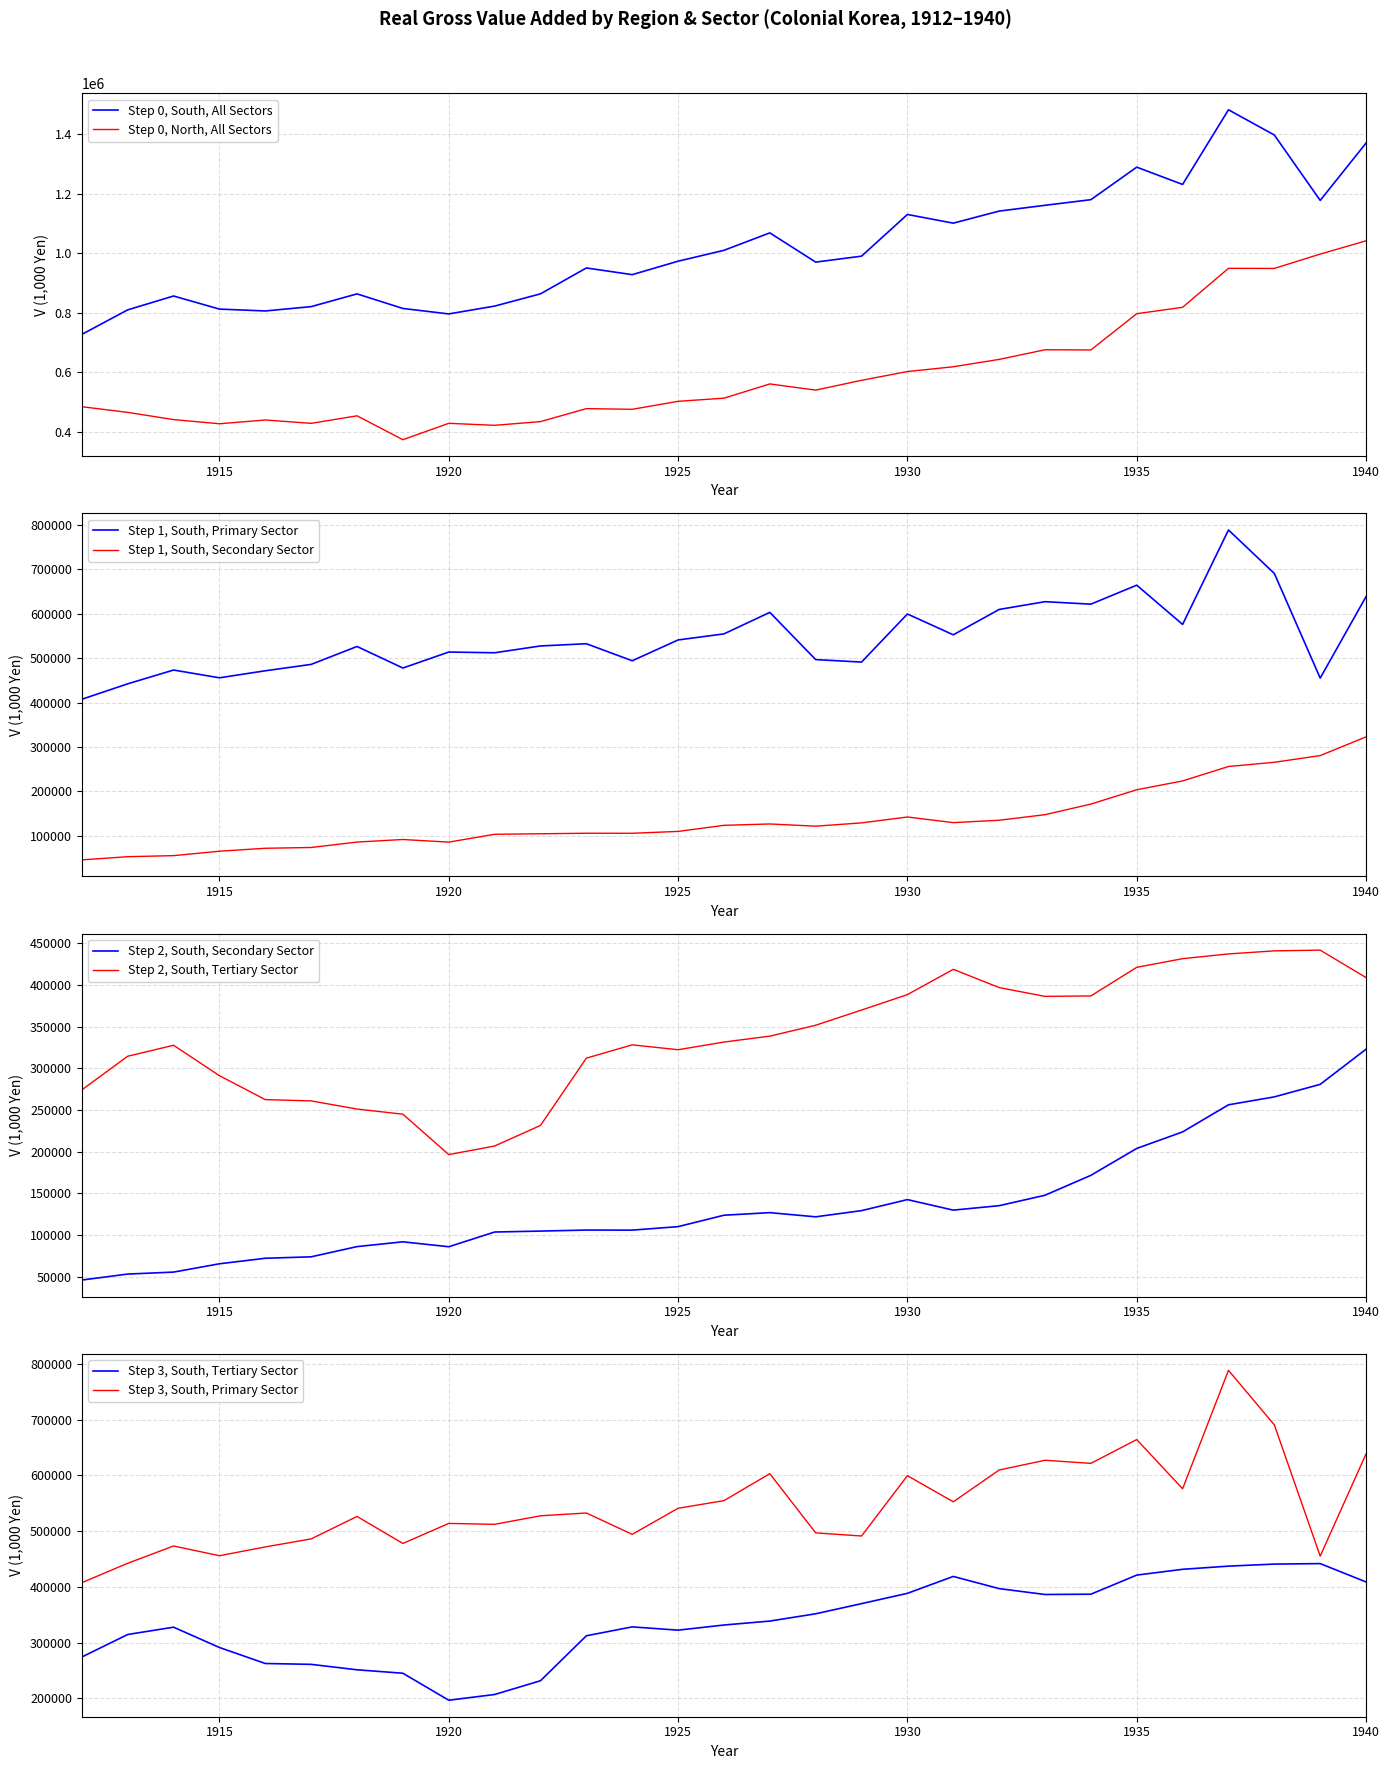

Where is South in colonial period (Primary) nearest to the value 598221?

1930